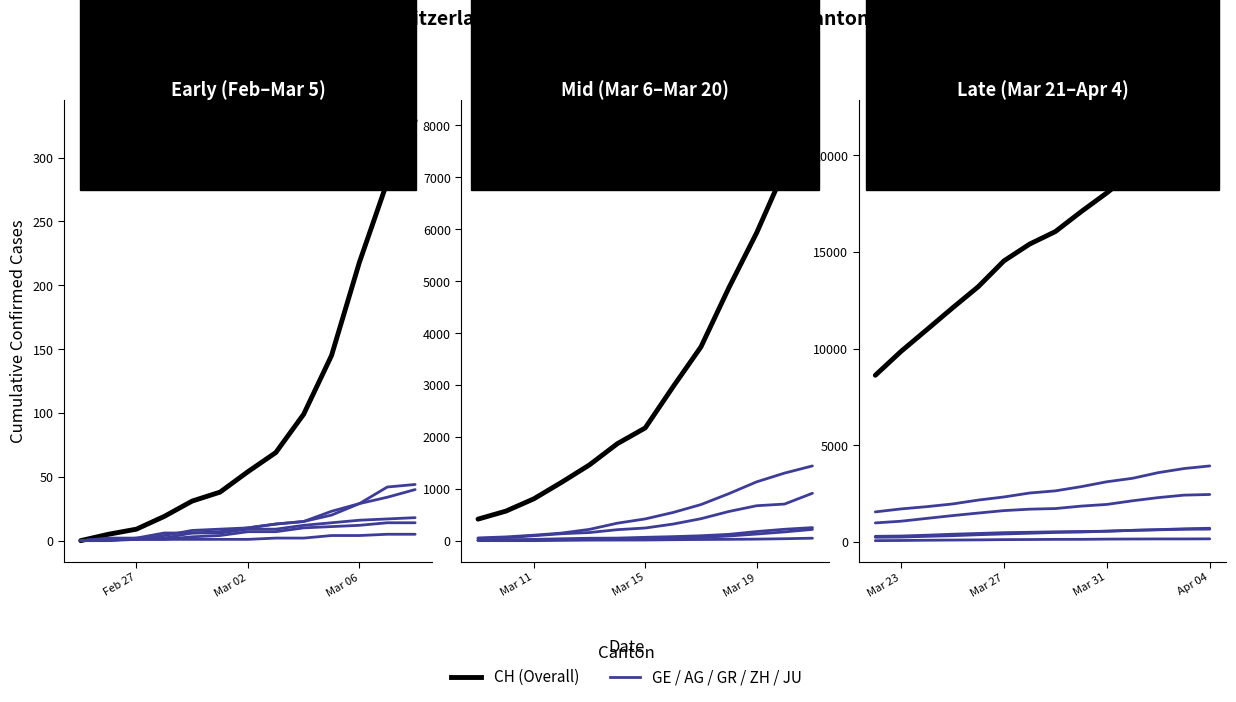

True or false: GR has more than 2 interior local peaks.

False